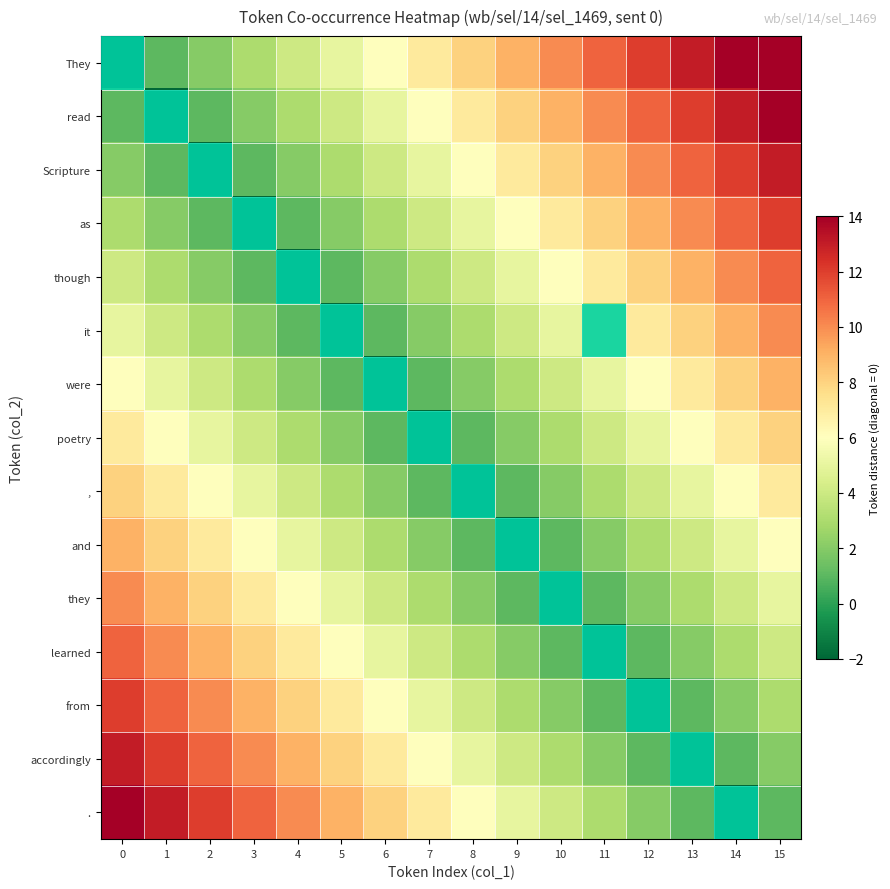

Reading left to right, extract all data points from this chart.

They: 0=-3	1=1	2=2	3=3	4=4	5=5	6=6	7=7	8=8	9=9	10=10	11=11	12=12	13=13	14=14	15=15
read: 0=1	1=-3	2=1	3=2	4=3	5=4	6=5	7=6	8=7	9=8	10=9	11=10	12=11	13=12	14=13	15=14
Scripture: 0=2	1=1	2=-3	3=1	4=2	5=3	6=4	7=5	8=6	9=7	10=8	11=9	12=10	13=11	14=12	15=13
as: 0=3	1=2	2=1	3=-3	4=1	5=2	6=3	7=4	8=5	9=6	10=7	11=8	12=9	13=10	14=11	15=12
though: 0=4	1=3	2=2	3=1	4=-3	5=1	6=2	7=3	8=4	9=5	10=6	11=7	12=8	13=9	14=10	15=11
it: 0=5	1=4	2=3	3=2	4=1	5=-3	6=1	7=2	8=3	9=4	10=5	11=3	12=7	13=8	14=9	15=10
were: 0=6	1=5	2=4	3=3	4=2	5=1	6=-3	7=1	8=2	9=3	10=4	11=5	12=6	13=7	14=8	15=9
poetry: 0=7	1=6	2=5	3=4	4=3	5=2	6=1	7=-3	8=1	9=2	10=3	11=4	12=5	13=6	14=7	15=8
,: 0=8	1=7	2=6	3=5	4=4	5=3	6=2	7=1	8=-3	9=1	10=2	11=3	12=4	13=5	14=6	15=7
and: 0=9	1=8	2=7	3=6	4=5	5=4	6=3	7=2	8=1	9=-3	10=1	11=2	12=3	13=4	14=5	15=6
they: 0=10	1=9	2=8	3=7	4=6	5=5	6=4	7=3	8=2	9=1	10=-3	11=1	12=2	13=3	14=4	15=5
learned: 0=11	1=10	2=9	3=8	4=7	5=6	6=5	7=4	8=3	9=2	10=1	11=-3	12=1	13=2	14=3	15=4
from: 0=12	1=11	2=10	3=9	4=8	5=7	6=6	7=5	8=4	9=3	10=2	11=1	12=-3	13=1	14=2	15=3
accordingly: 0=13	1=12	2=11	3=10	4=9	5=8	6=7	7=6	8=5	9=4	10=3	11=2	12=1	13=-3	14=1	15=2
.: 0=14	1=13	2=12	3=11	4=10	5=9	6=8	7=7	8=6	9=5	10=4	11=3	12=2	13=1	14=-3	15=1